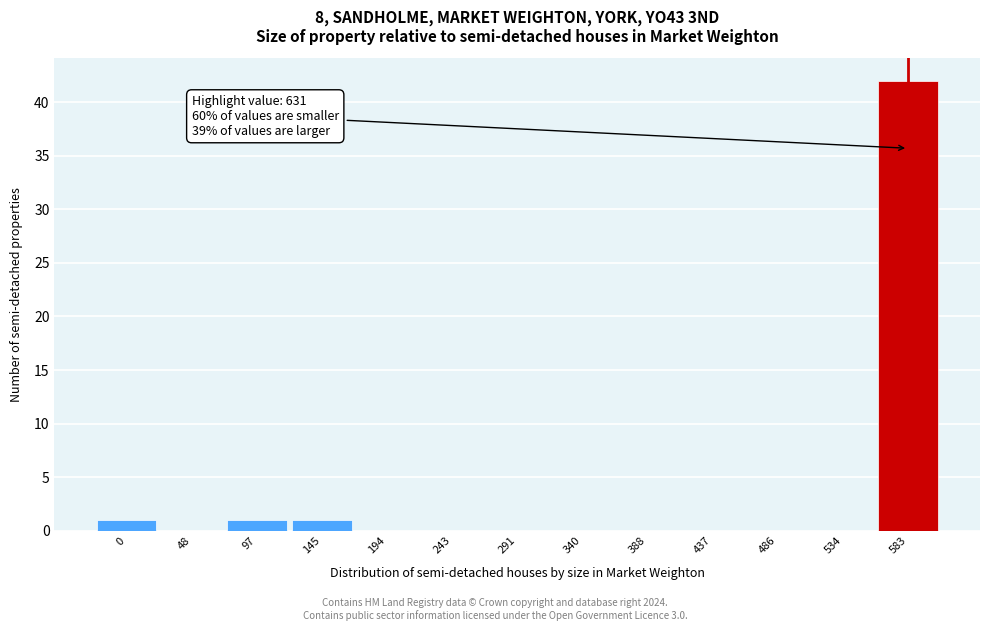

Reading left to right, transcribe all the data shown in this chart.

0=1	48=0	97=1	145=1	194=0	243=0	291=0	340=0	388=0	437=0	486=0	534=0	583=42